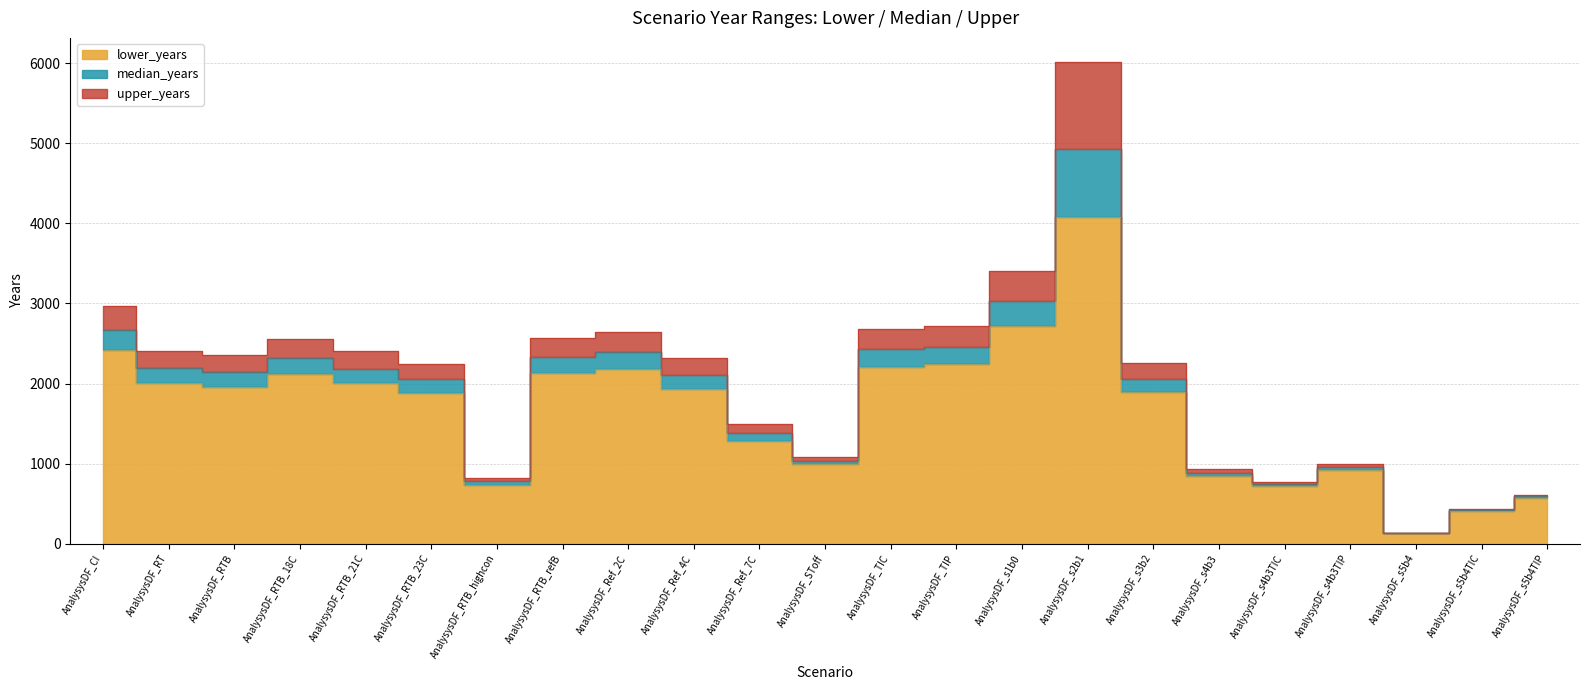

Where is the first local maximum for median_years?

AnalysysDF_RTB_18C